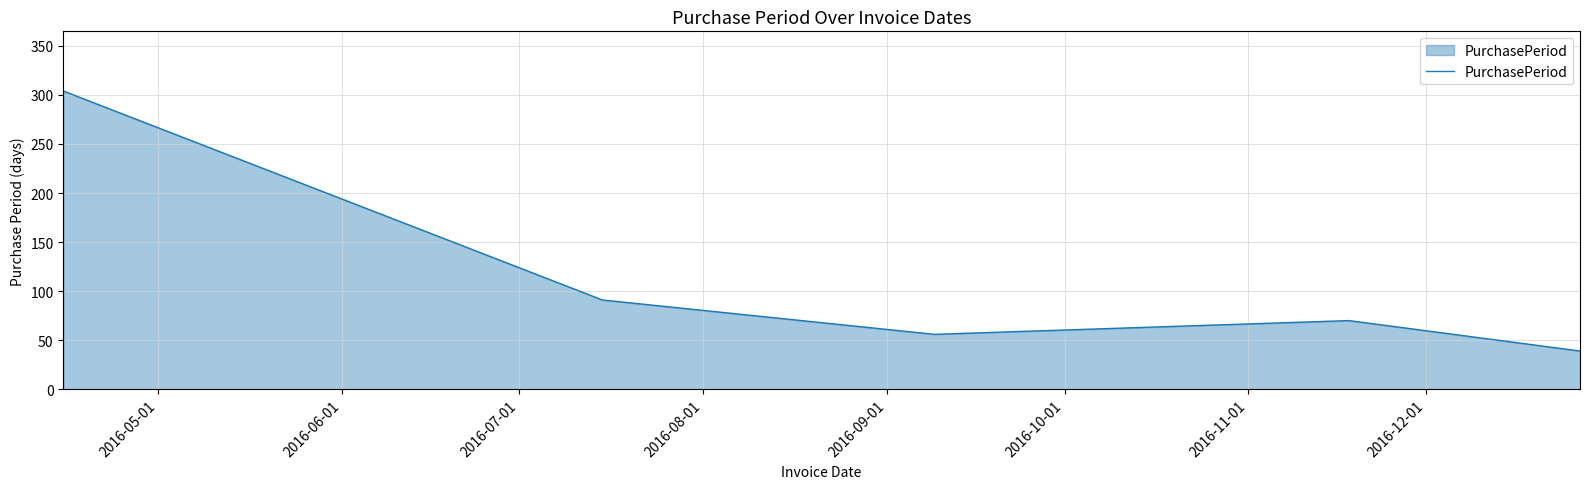

What is the difference between the maximum and second lowest values?

248